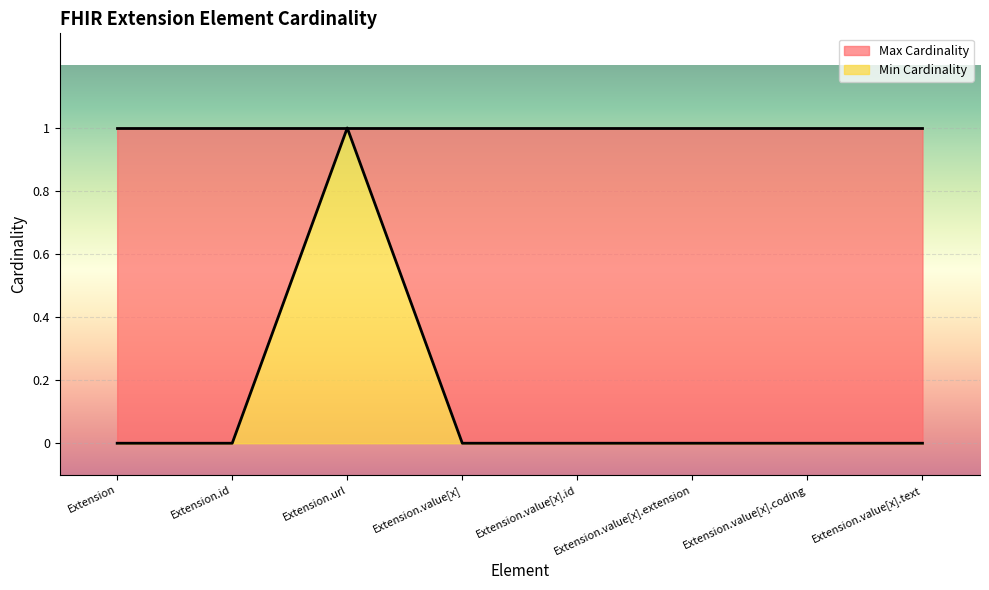

What is the label of the 5th point from the left?

Extension.value[x].id